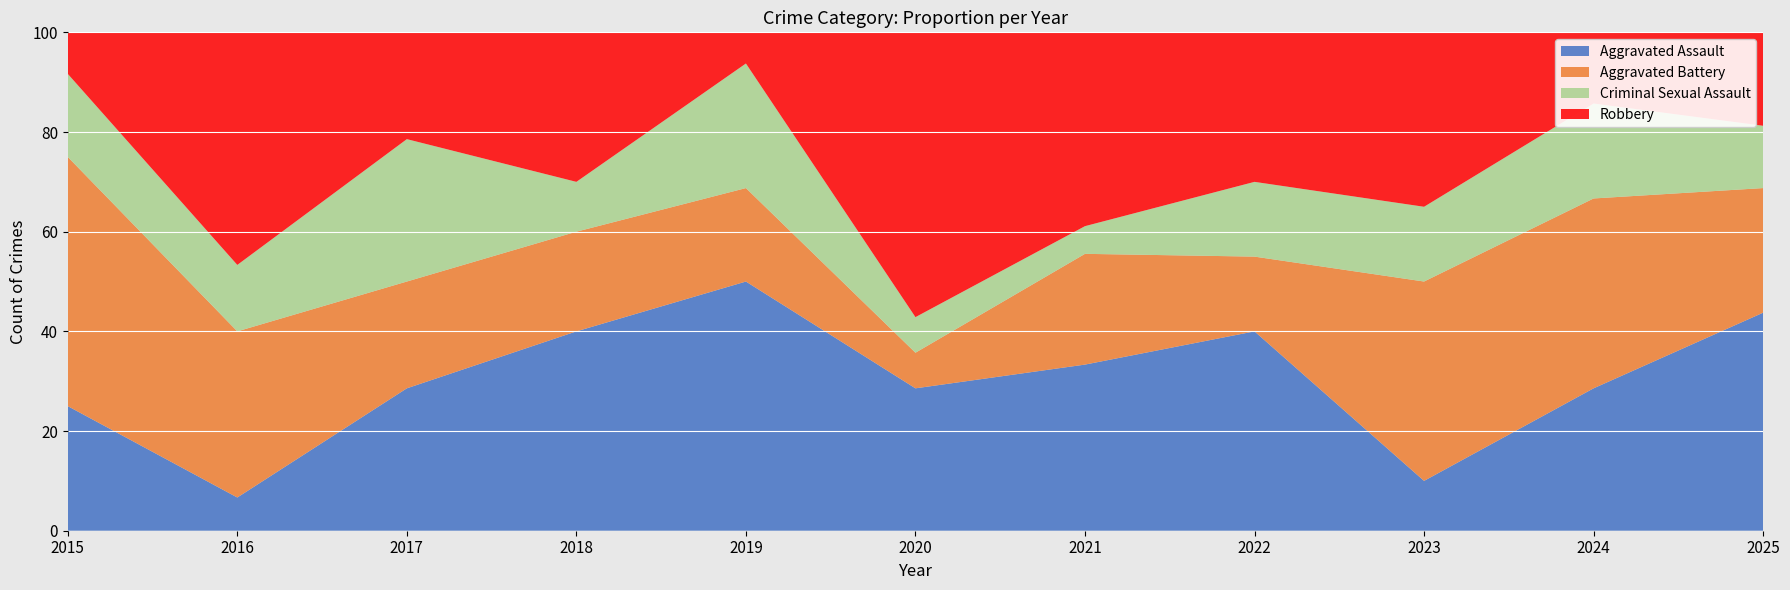

Reading left to right, extract all data points from this chart.

Aggravated Assault: 3	1	4	4	8	4	6	8	2	6	7
Aggravated Battery: 6	5	3	2	3	1	4	3	8	8	4
Criminal Sexual Assault: 2	2	4	1	4	1	1	3	3	4	2
Robbery: 1	7	3	3	1	8	7	6	7	3	3
Total: 12	16	15	10	16	14	18	20	20	21	17